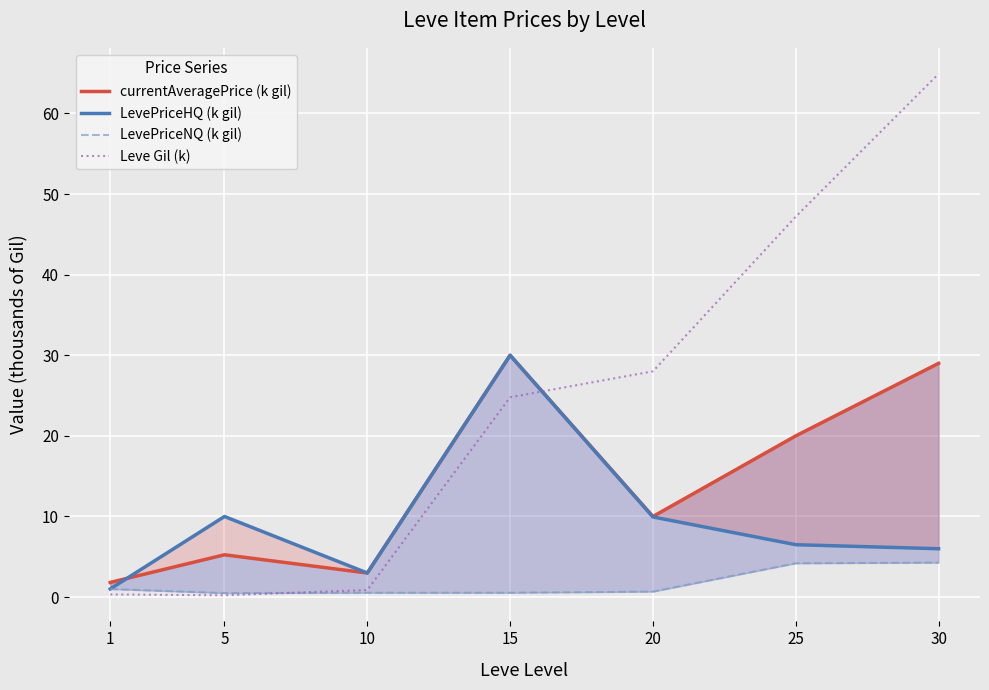

What is the difference between the LevePriceHQ (k gil) values at 30 and 25?

0.5